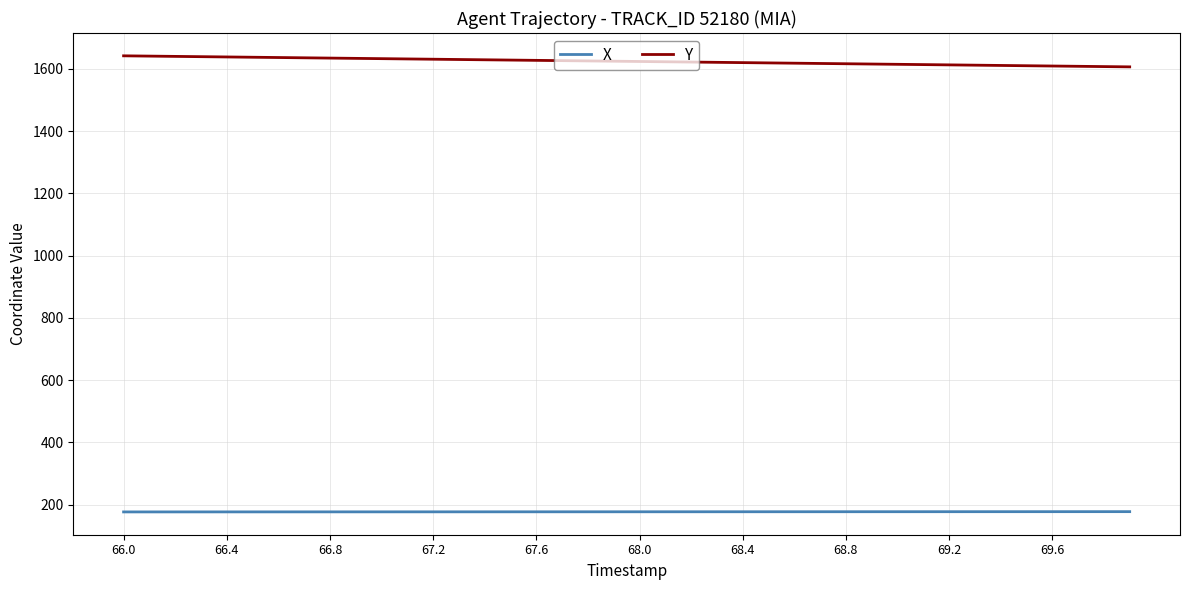

True or false: X and Y cross at least once.

False